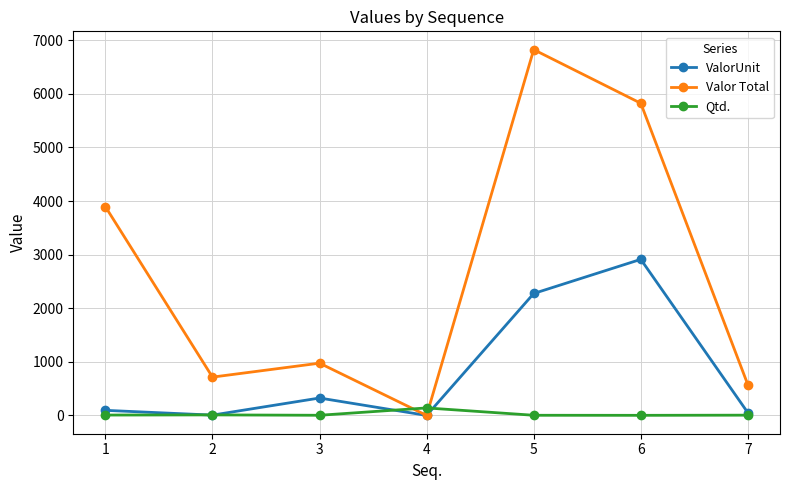

What is the difference between the second highest and minimum values in the ValorUnit series?

2275.0